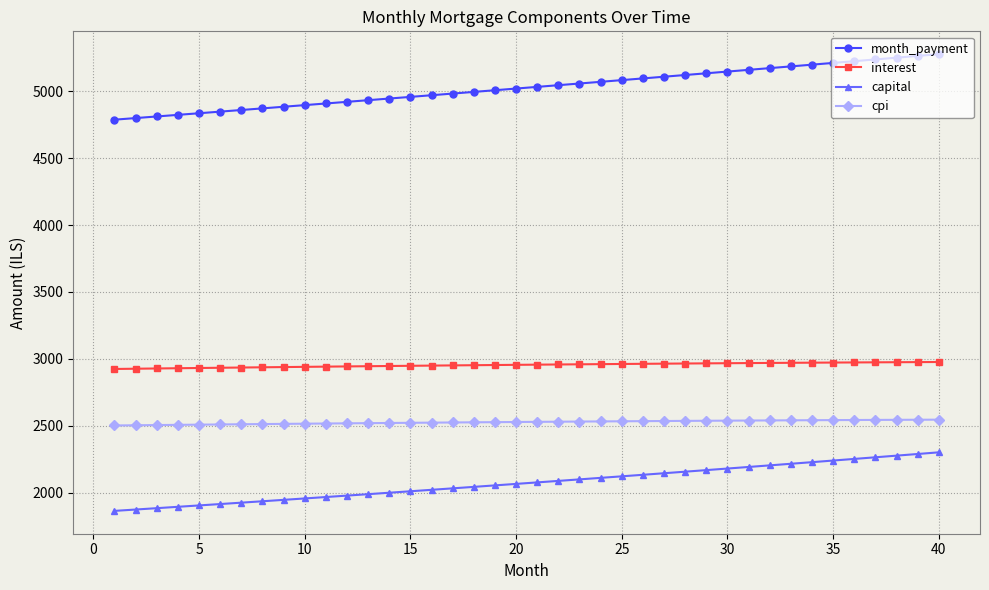

What is the value of the interest point at the 37th from the left?

2973.6